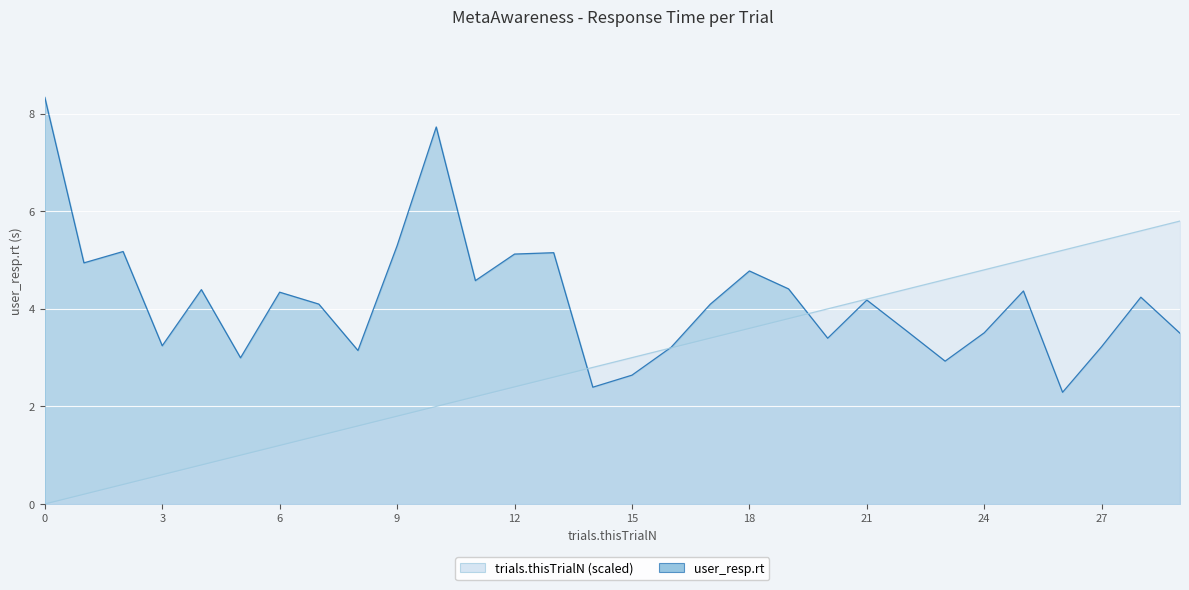

Reading left to right, list all the values displayed in this chart.

user_resp.rt: 0=8.3	1=4.9	2=5.2	3=3.2	4=4.4	5=3.0	6=4.3	7=4.1	8=3.1	9=5.3	10=7.7	11=4.6	12=5.1	13=5.2	14=2.4	15=2.6	16=3.2	17=4.1	18=4.8	19=4.4	20=3.4	21=4.2	22=3.6	23=2.9	24=3.5	25=4.4	26=2.3	27=3.2	28=4.2	29=3.5
trials.thisTrialN: 0=0.0	1=0.2	2=0.4	3=0.6	4=0.8	5=1.0	6=1.2	7=1.4	8=1.6	9=1.8	10=2.0	11=2.2	12=2.4	13=2.6	14=2.8	15=3.0	16=3.2	17=3.4	18=3.6	19=3.8	20=4.0	21=4.2	22=4.4	23=4.6	24=4.8	25=5.0	26=5.2	27=5.4	28=5.6	29=5.8